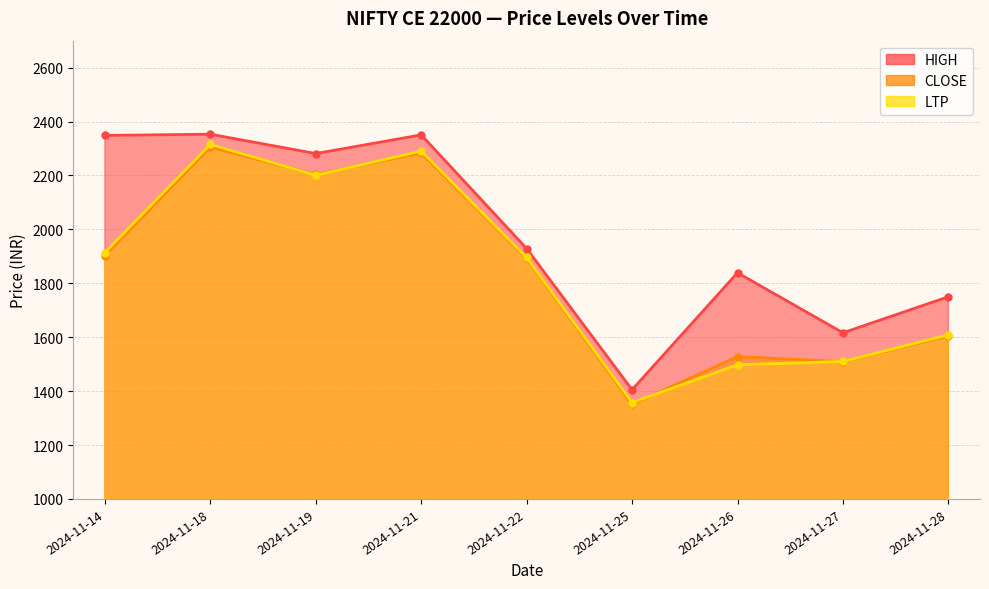

Rank the categories by CLOSE value from highest to lowest.

2024-11-18, 2024-11-21, 2024-11-19, 2024-11-14, 2024-11-22, 2024-11-28, 2024-11-26, 2024-11-27, 2024-11-25